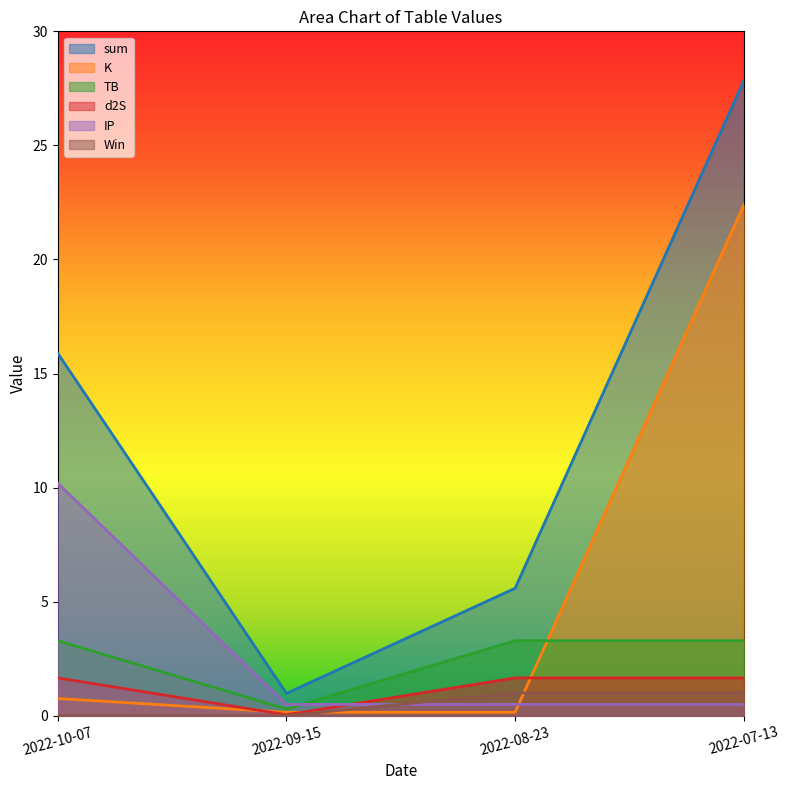

Which series has the largest total across all categories?

sum